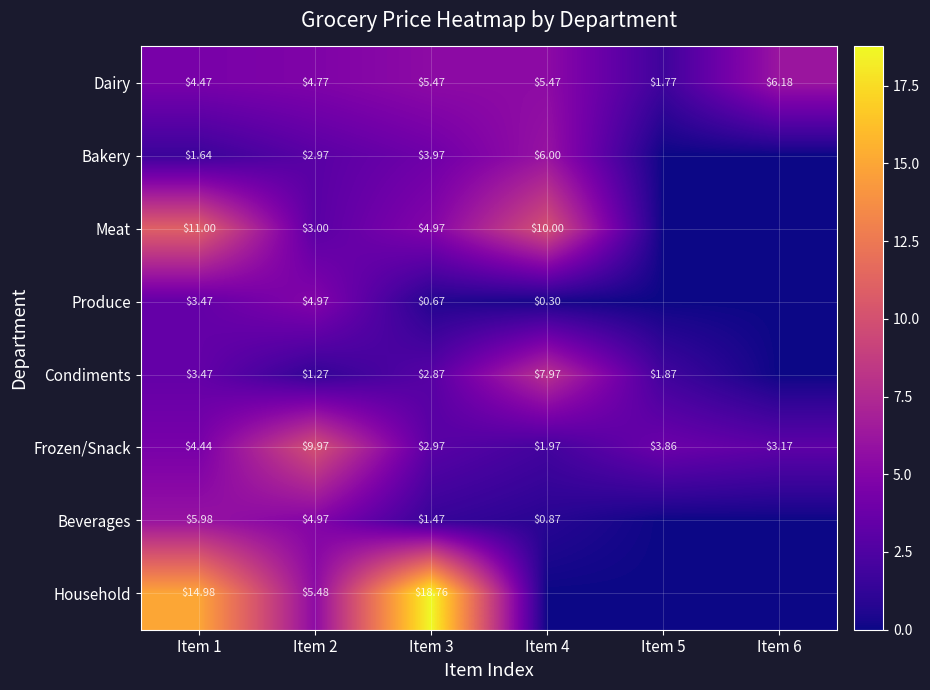

At which category is the sum across all series the highest?

Item 1